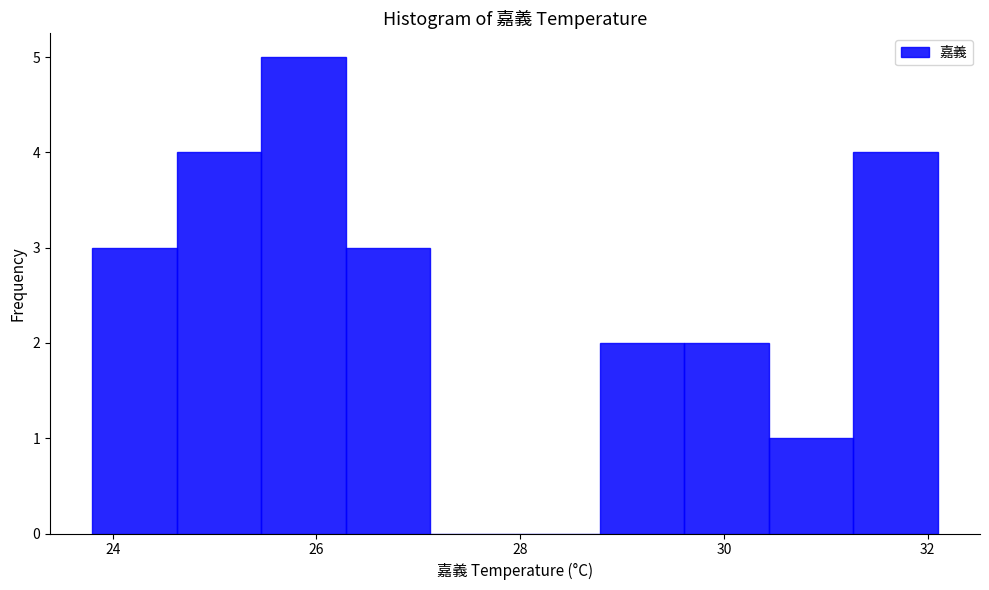

How tall is the bar that spans 28.8 to 29.6 on the x-axis? Neither the bar edges nor the heights are printed on the chart, so give them approximately, as read against the axes.

2